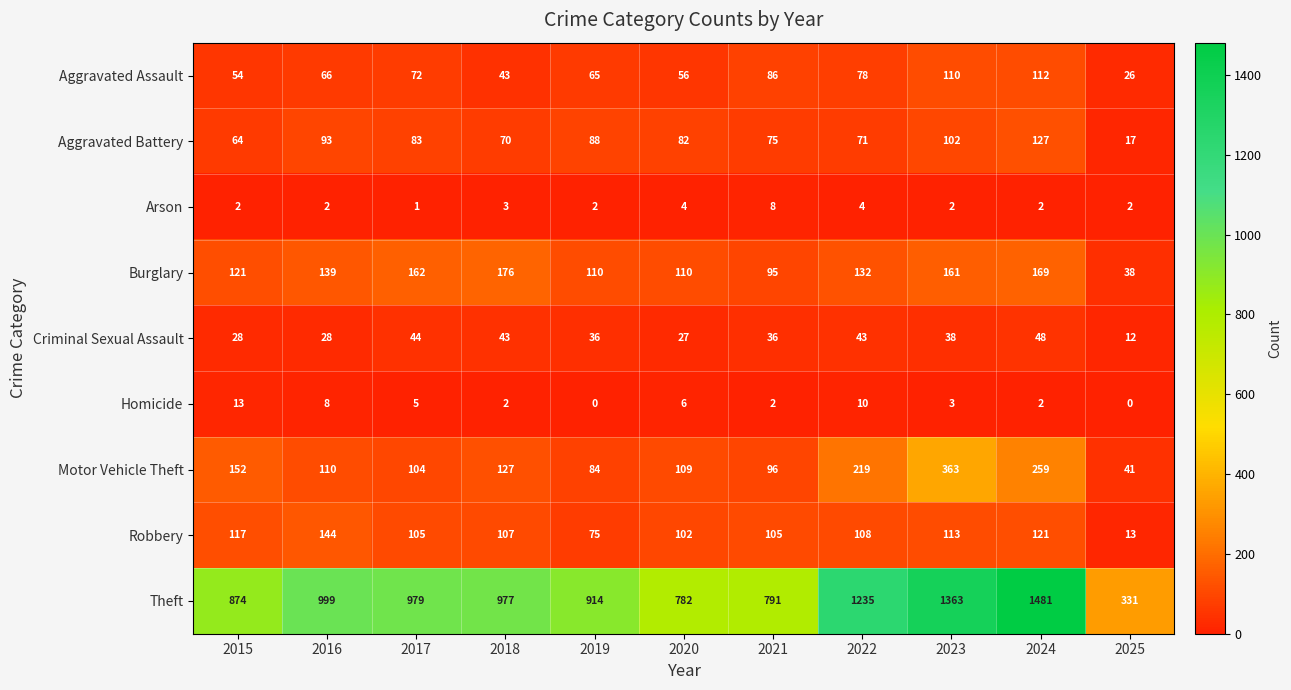

What is the average value of the Aggravated Assault series?

70